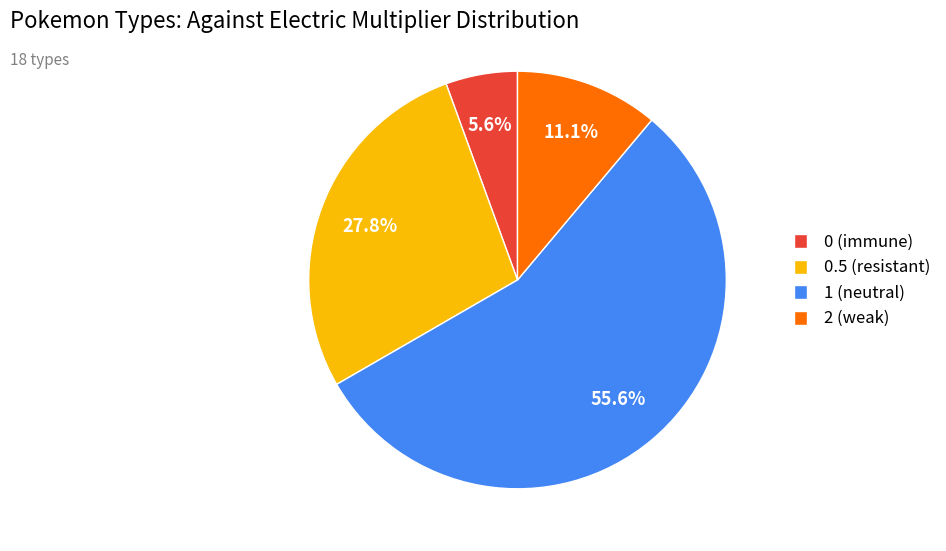

Count the number of slices in the pie.

4